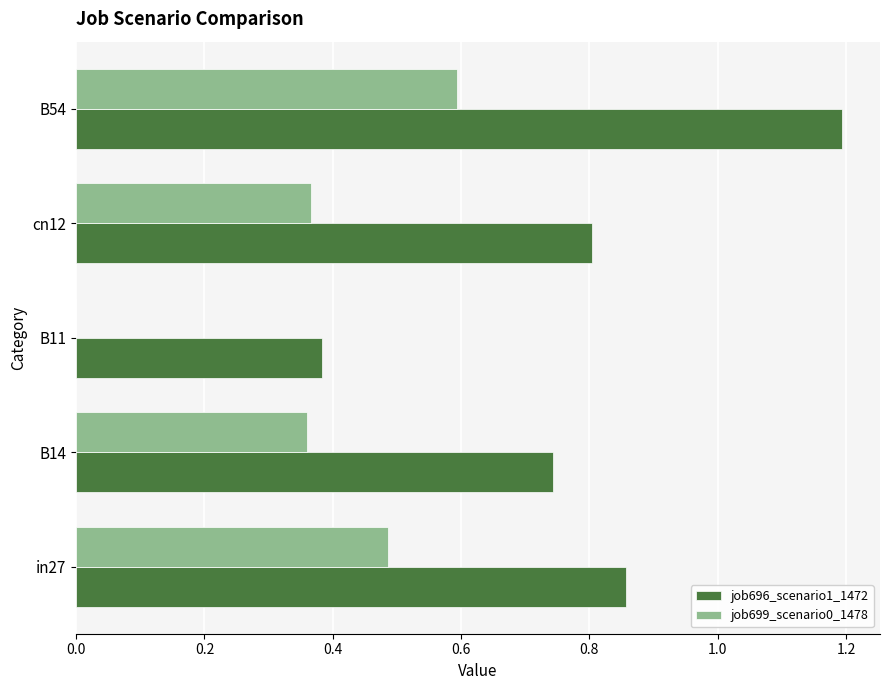

Is it true that job699_scenario0_1478 equals 0.2 at B54?

False